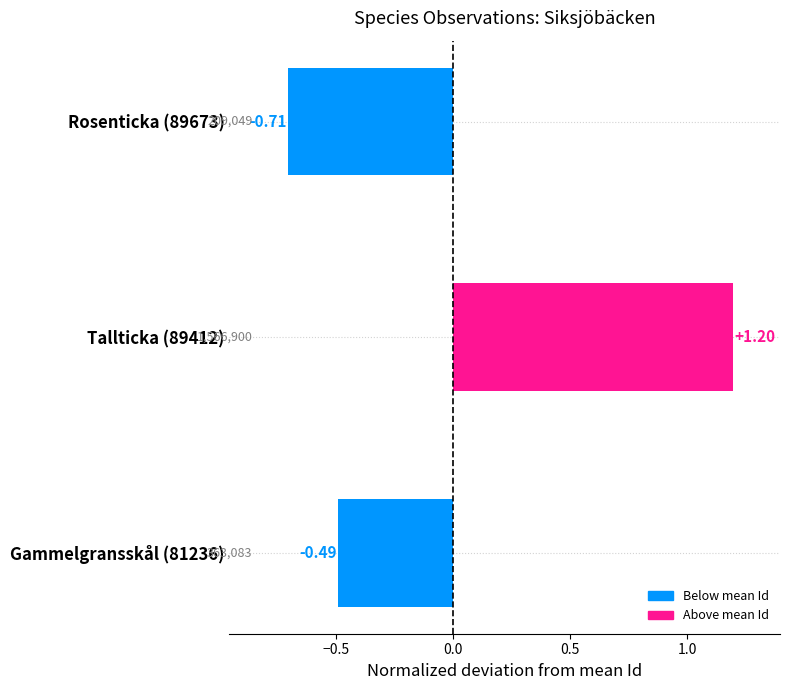

What is the difference between the maximum and second lowest values?

1.7